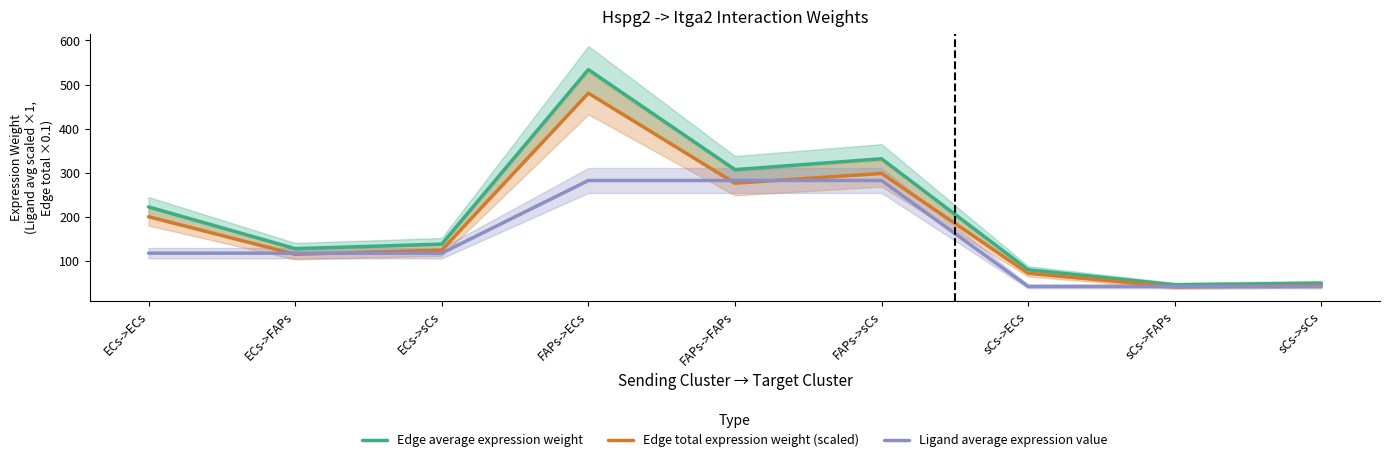

What is the minimum value shown in the chart?

41.7